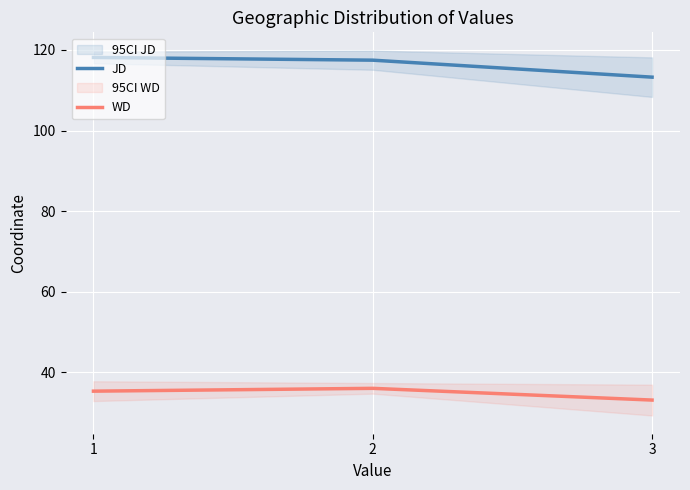

Is the value of WD at 2 greater than the value of JD at 2?

No